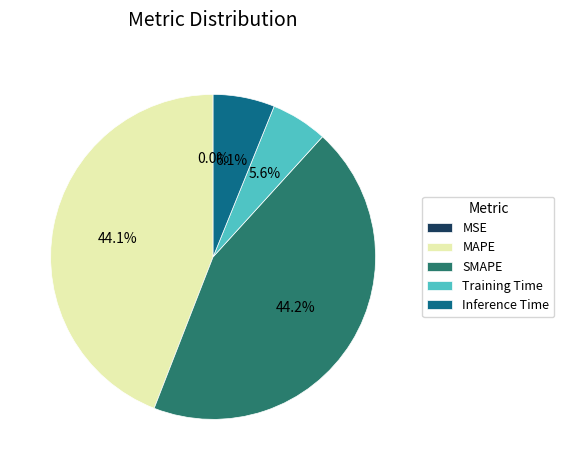

Which has a higher value, SMAPE or Training Time?

SMAPE